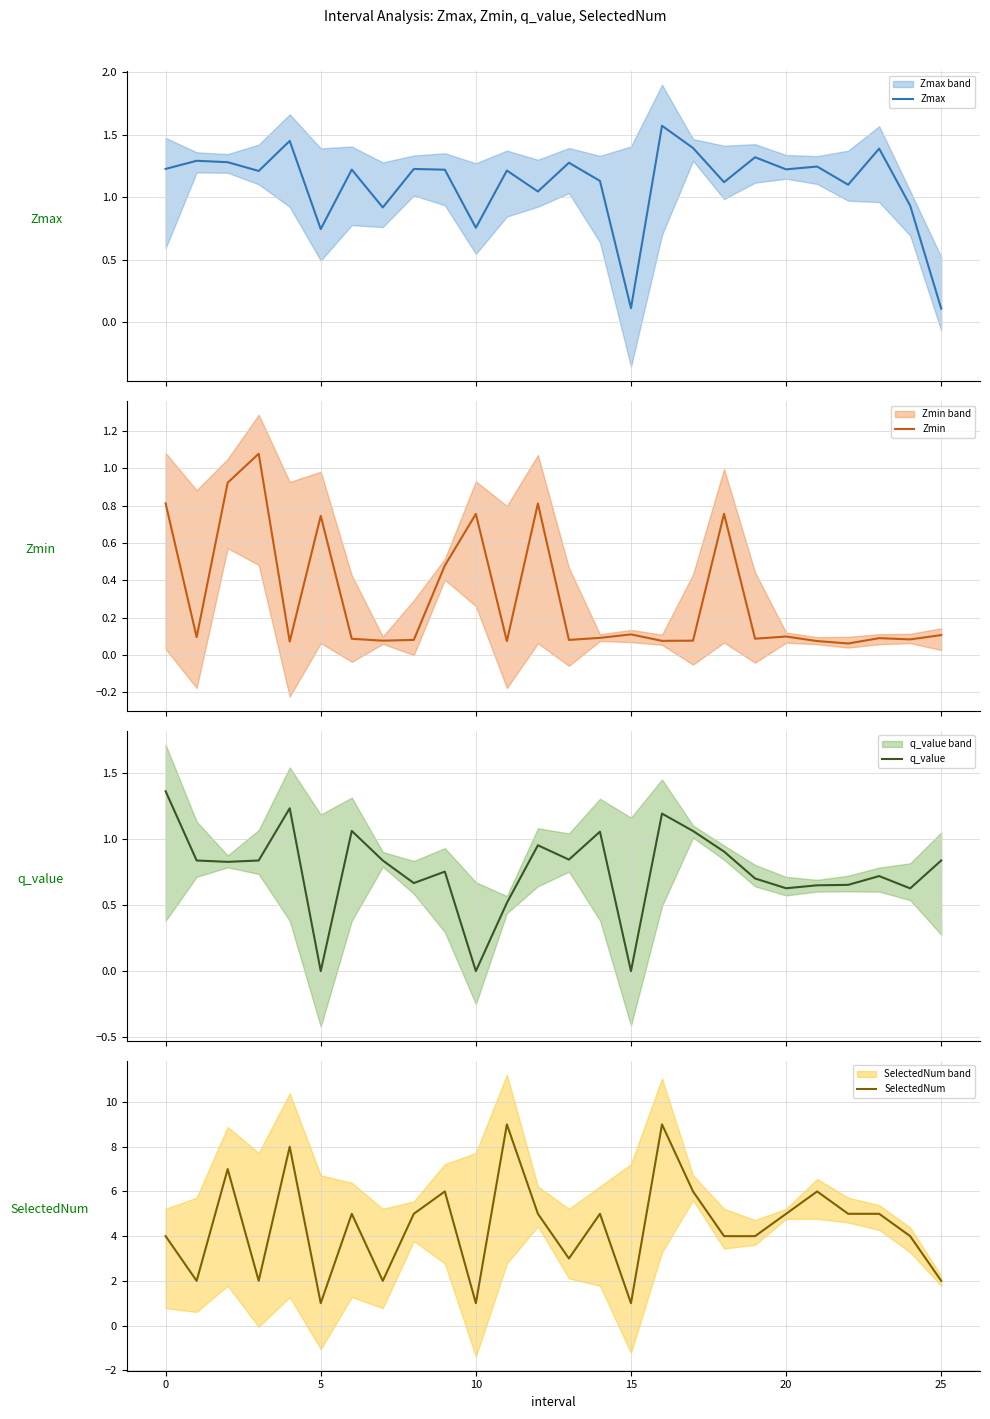

How many data points in Zmax are above 1?

20